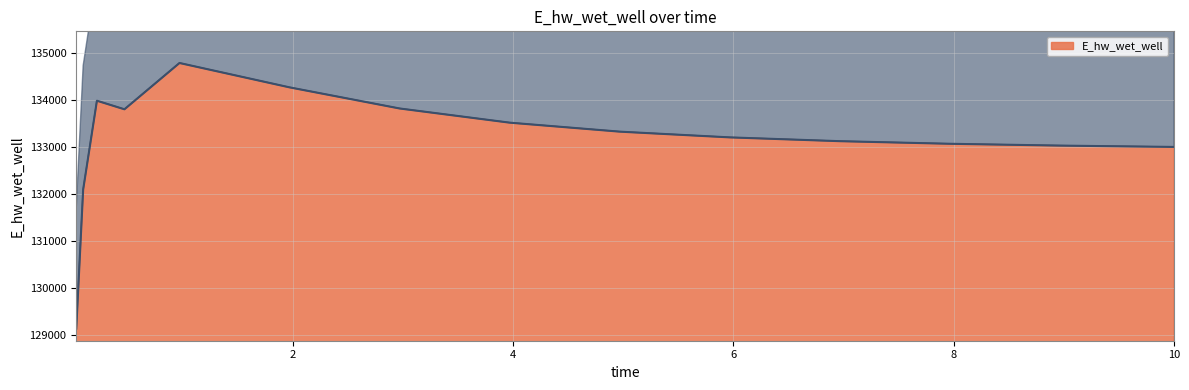

What is the maximum value for E_hw_wet_well?

134789.0